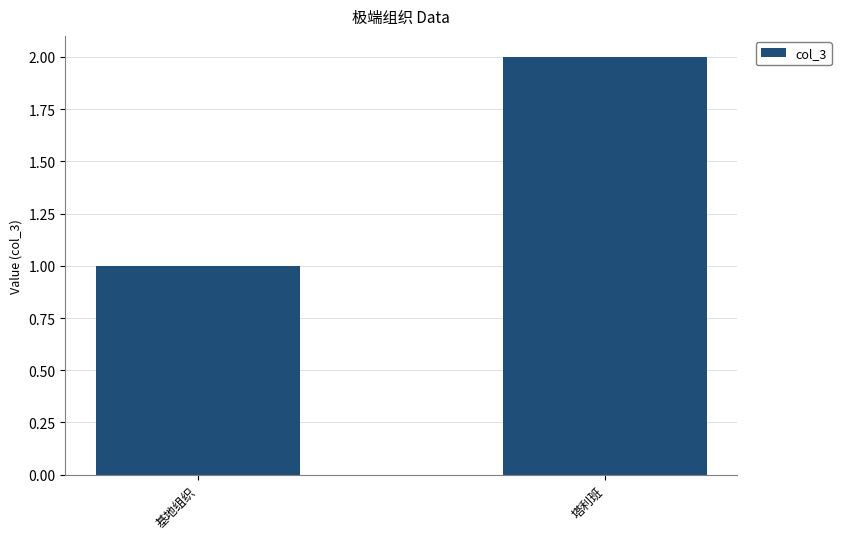

What is the approximate value at 基地组织?

1